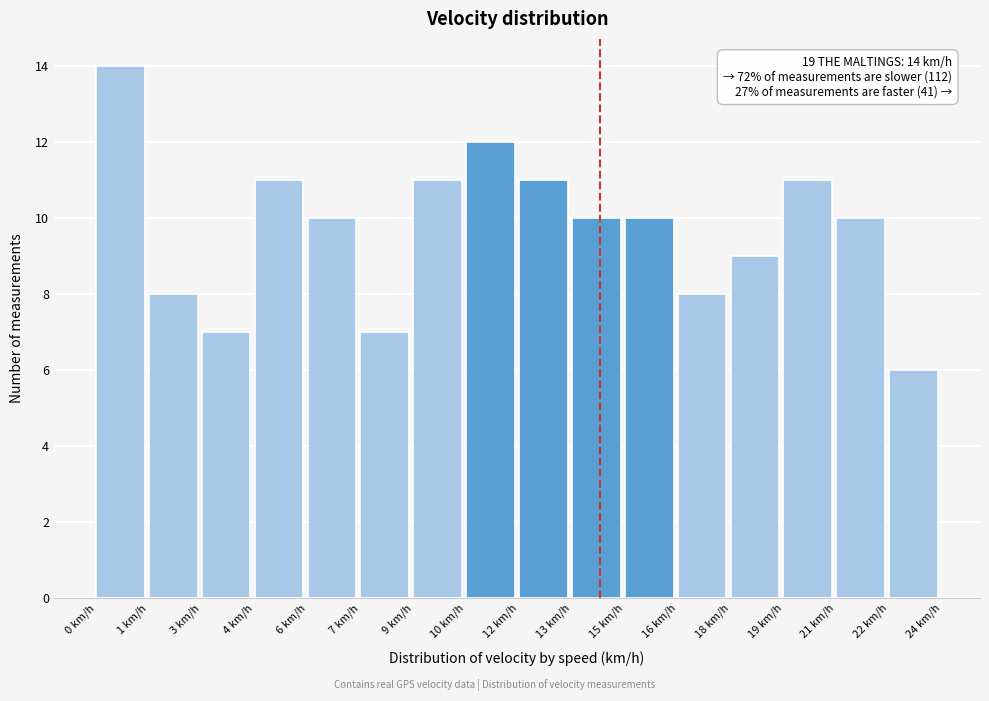

Reading right to left, list all the values displayed in this chart.

6	10	11	9	8	10	10	11	12	11	7	10	11	7	8	14